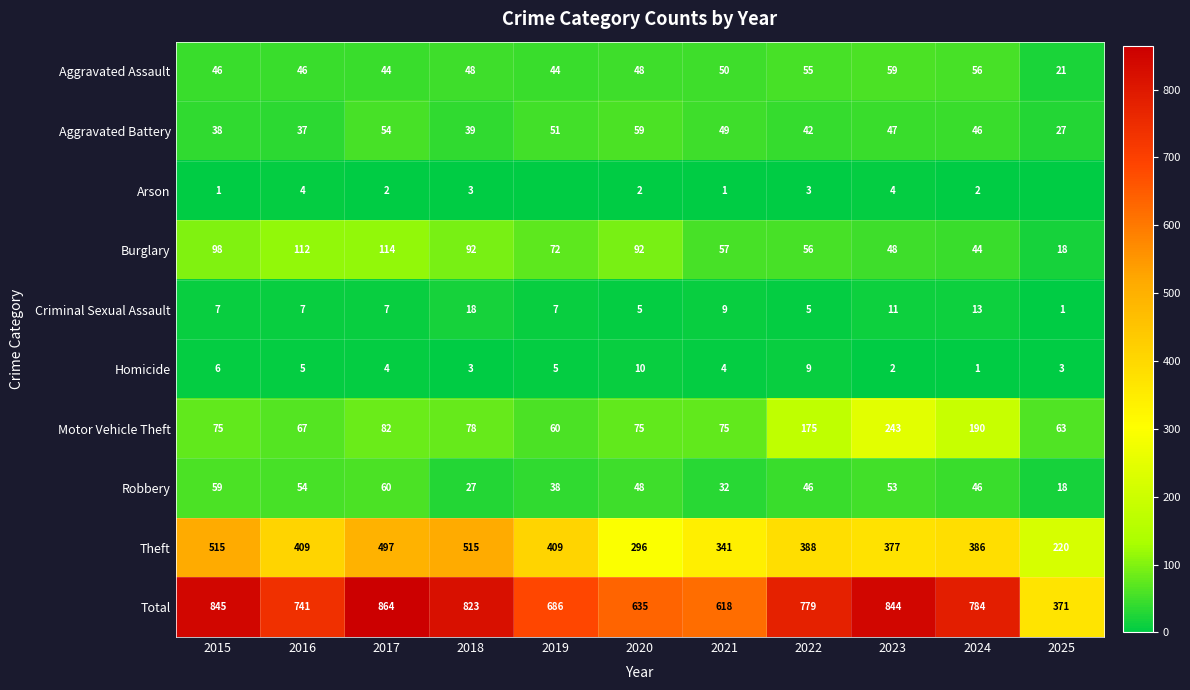

Which series has the largest total across all categories?

Total